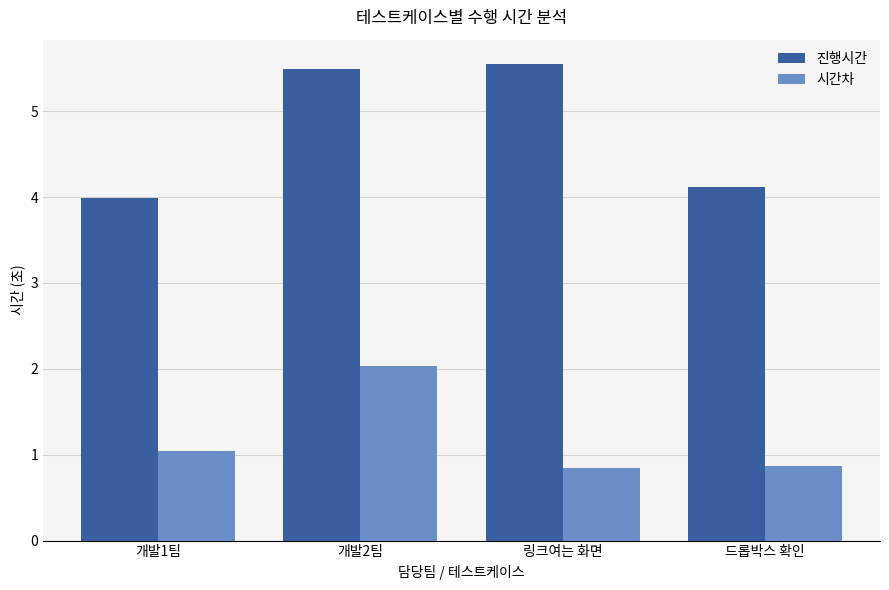

Which label corresponds to the largest value in the chart?

링크여는 화면